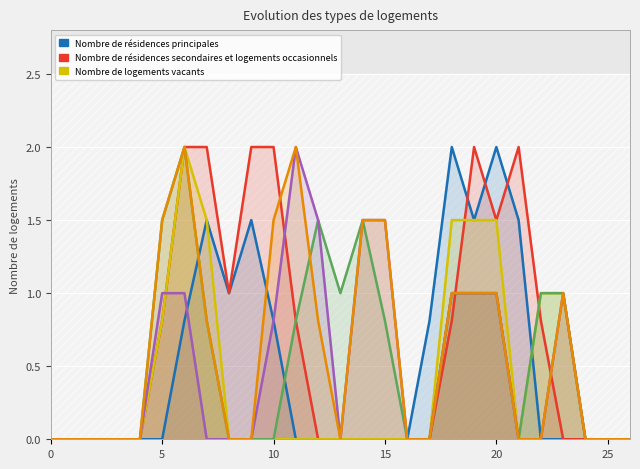

What is the label of the 8th point from the left?

7